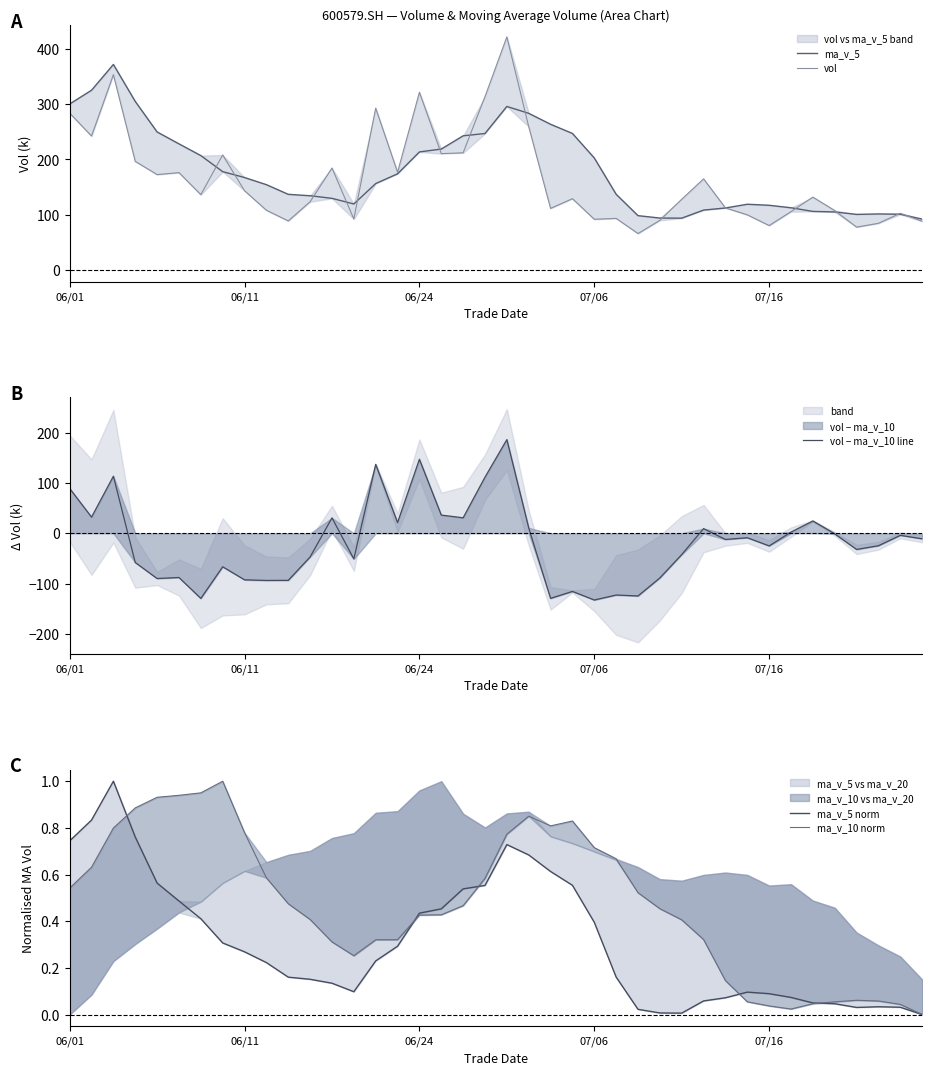

What is the highest value of the vol − ma_v_10 line series?

186.4